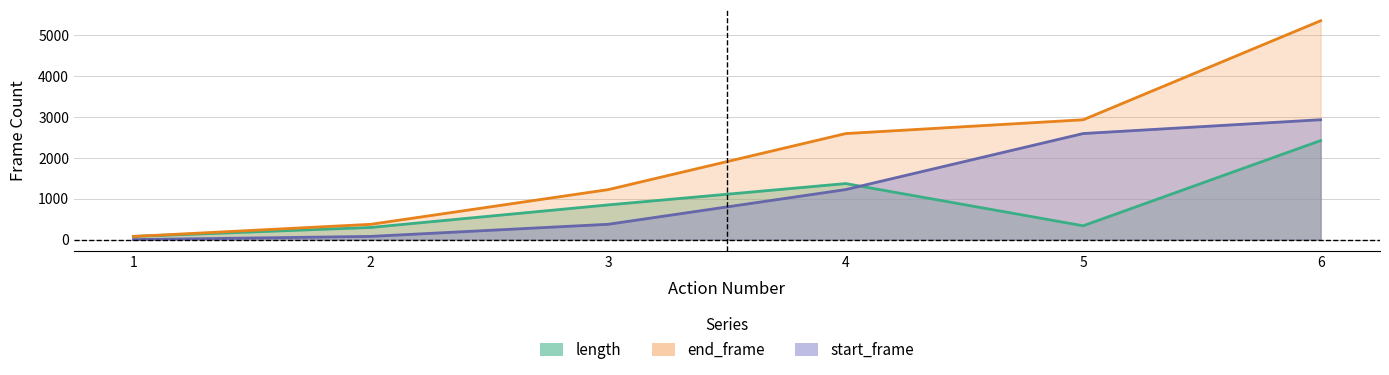

Reading left to right, extract all data points from this chart.

length: 78	297	849	1371	338	2423
end_frame: 77	374	1223	2594	2932	5355
start_frame: 0	78	375	1224	2595	2933